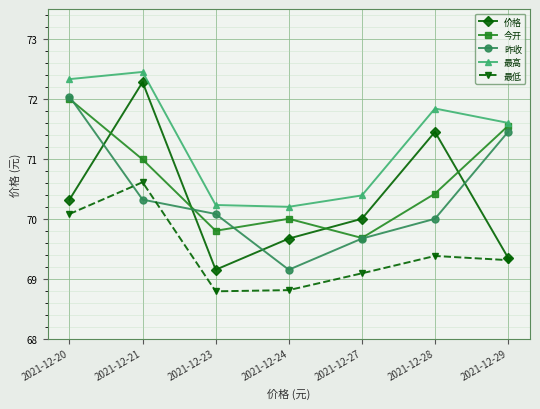

What is the average value of the 最低 series?

69.4